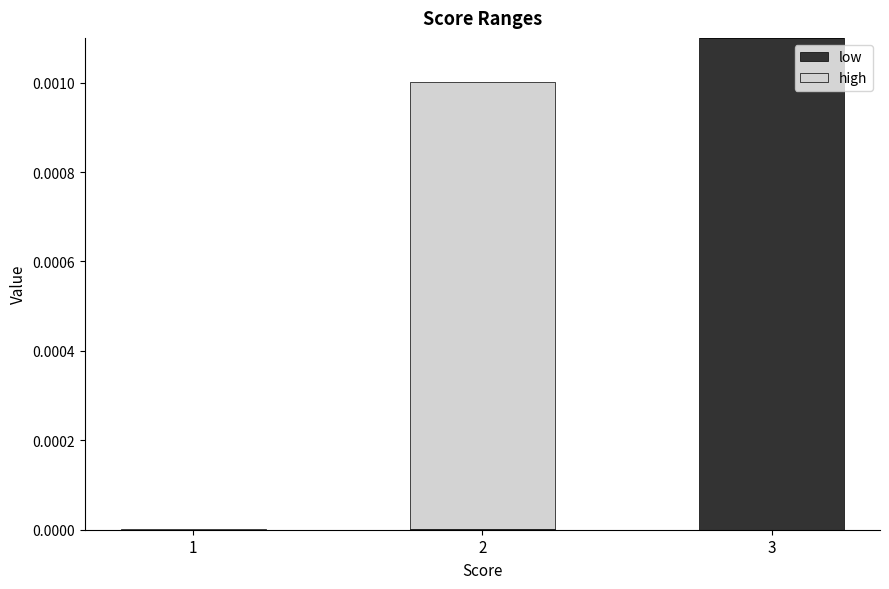

The value of low at 3 is 0.0. True or false?

True